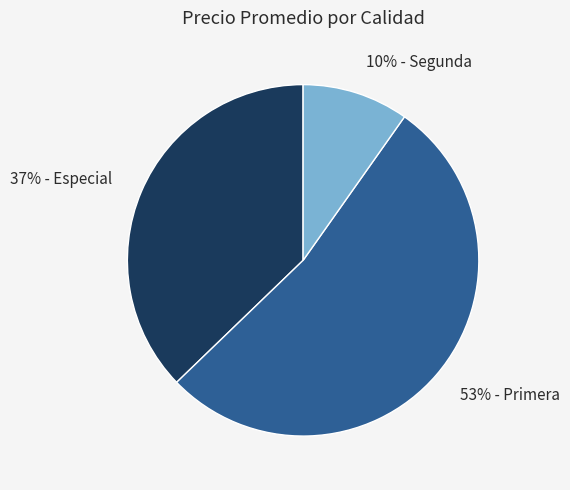

Does any single category account for the majority?

Yes